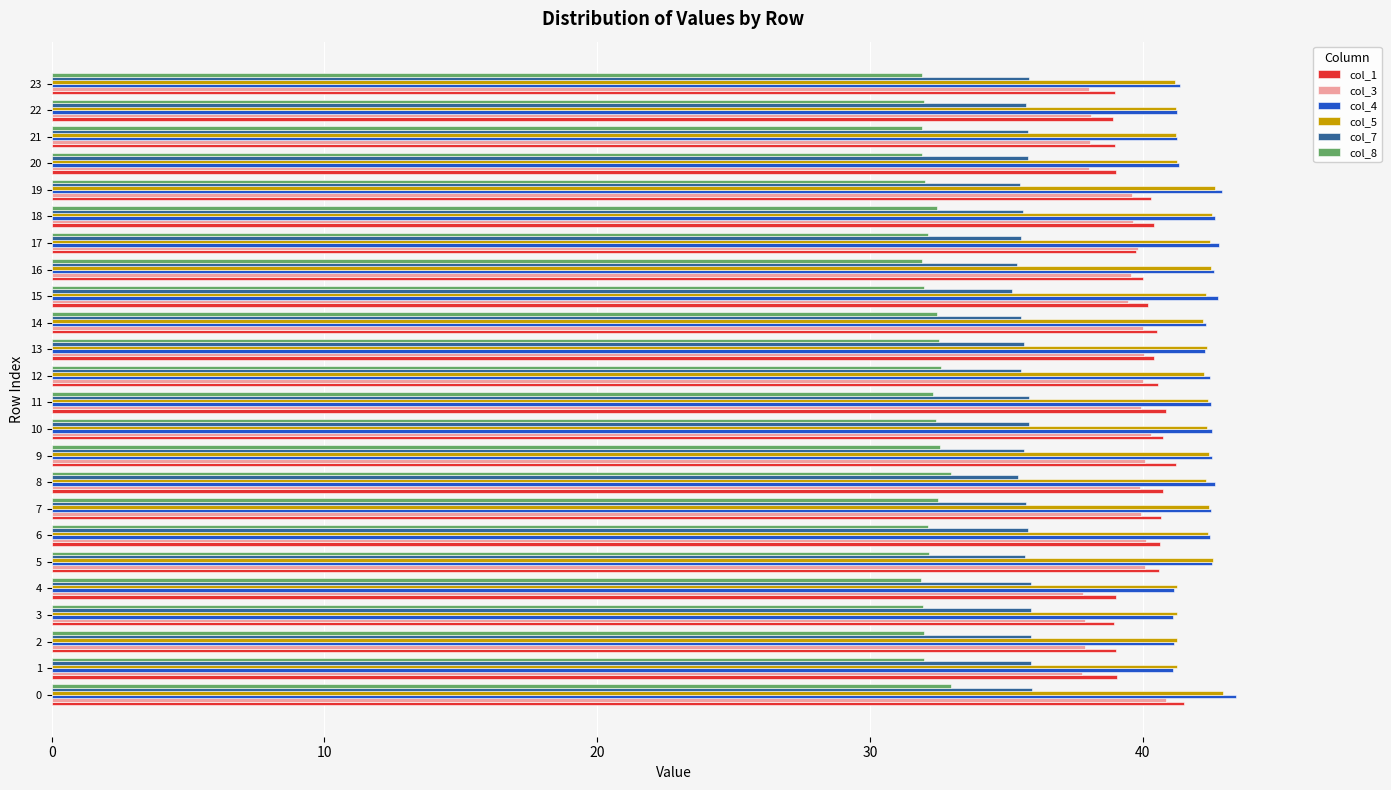

What are all the series names shown in the legend?

col_1, col_3, col_4, col_5, col_7, col_8